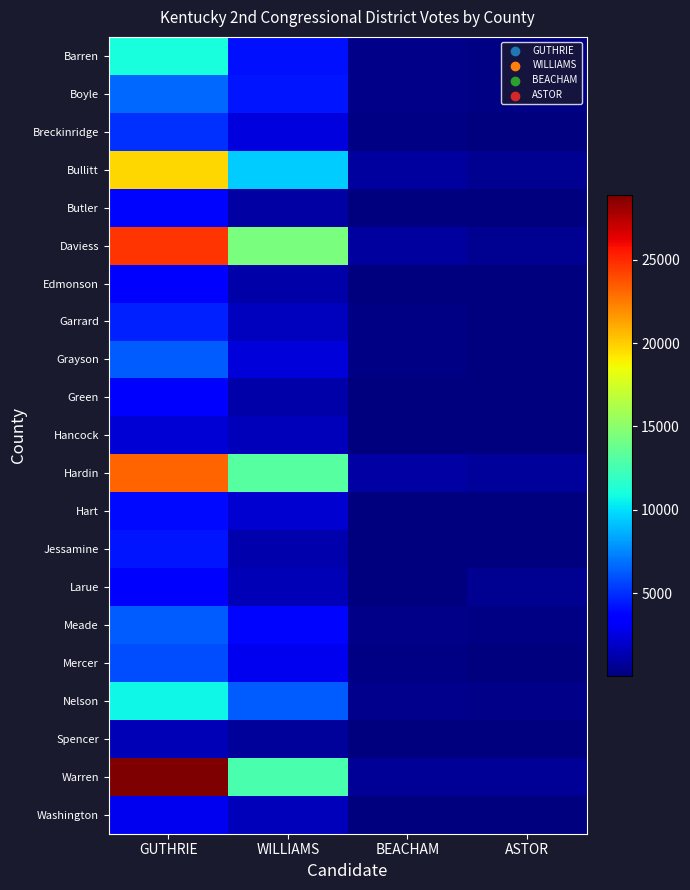

At WILLIAMS, list the series in order from largest to smallest.

Daviess, Hardin, Warren, Bullitt, Nelson, Boyle, Barren, Meade, Mercer, Breckinridge, Grayson, Hart, Garrard, Washington, Hancock, Larue, Jessamine, Edmonson, Green, Butler, Spencer